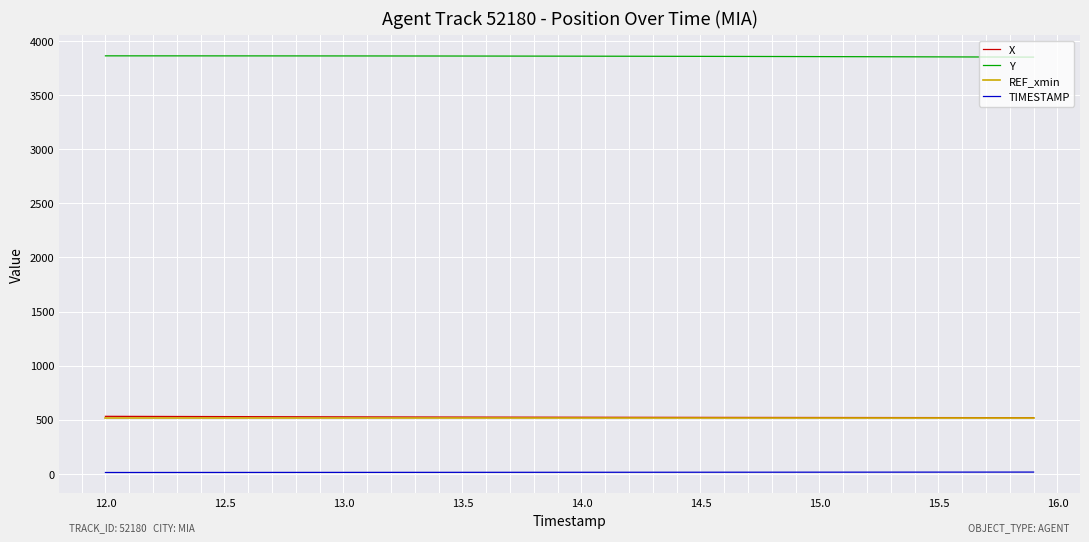

Which series has the largest total across all categories?

Y